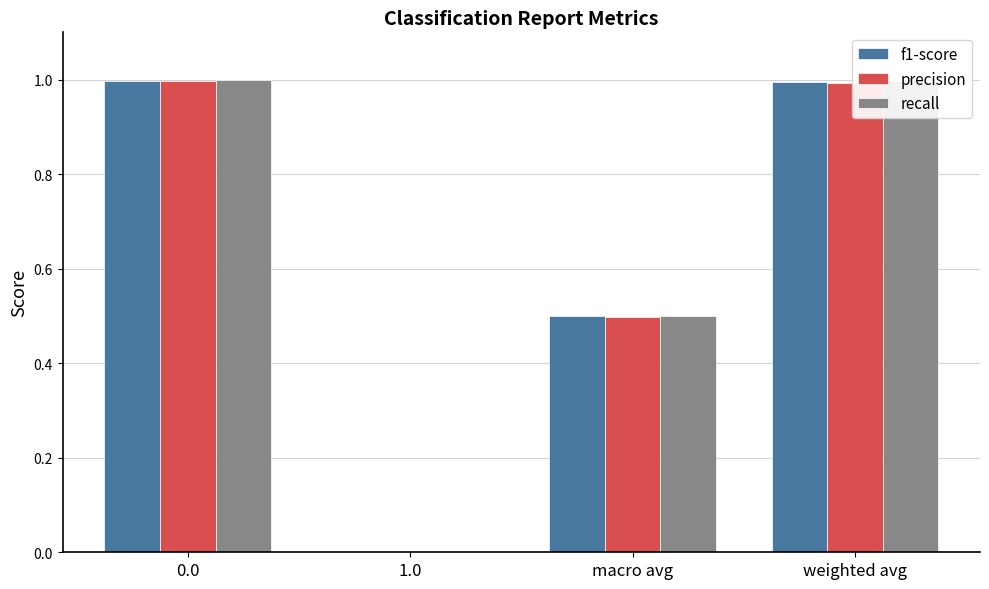

How many positive values does the recall series have?

3